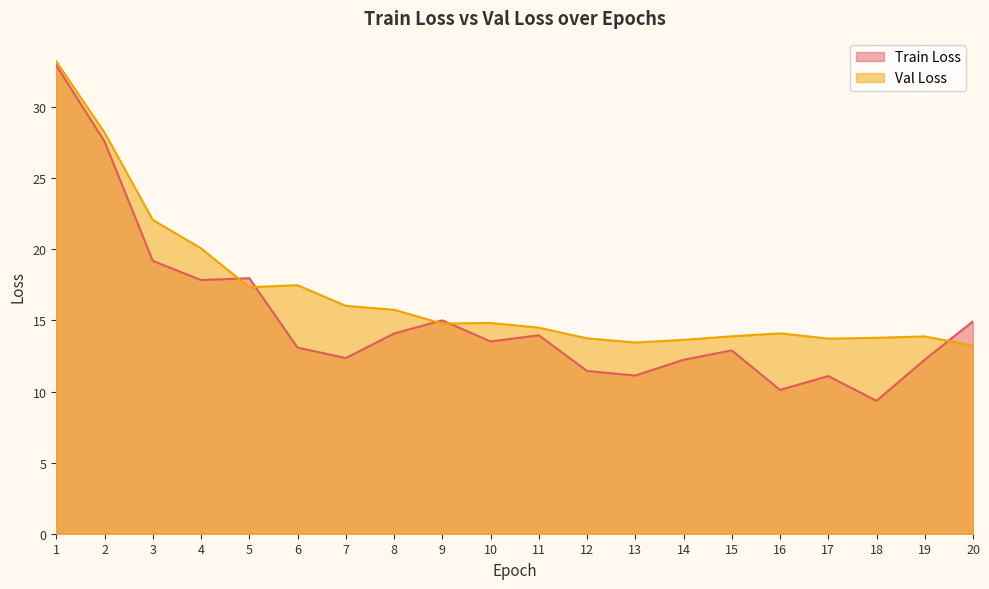

What is the value of the Val Loss point at the 17th from the left?

13.7